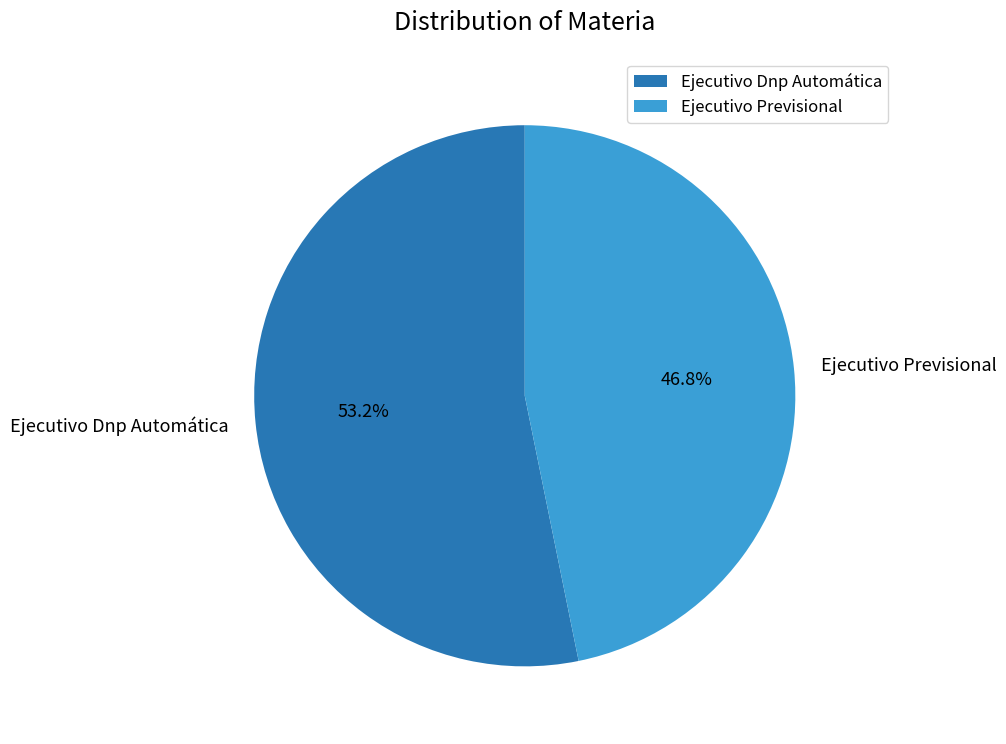

What percentage is the Ejecutivo Dnp Automática slice, to the nearest percent?

53%